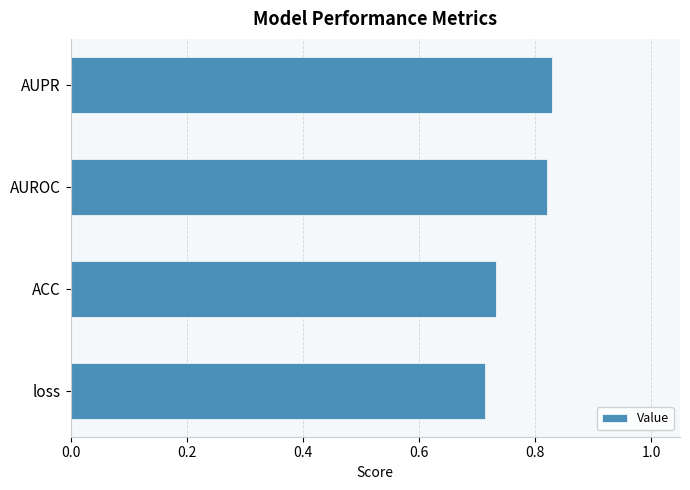

Does the chart contain any negative values?

No